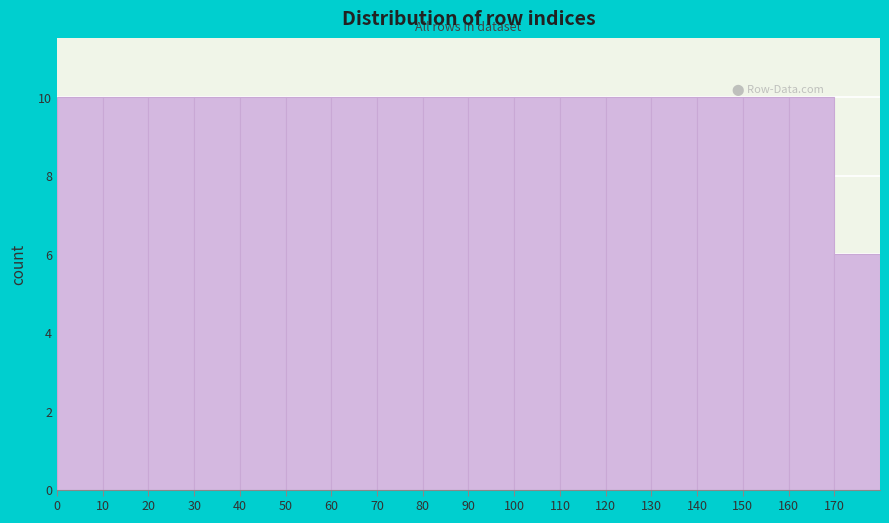

Reading left to right, transcribe this chart: for each bar, give the range it covers on the x-axis and its height. The values are not printed on the chart, so give them approximately, as read against the axis.

0 to 10: 10
10 to 20: 10
20 to 30: 10
30 to 40: 10
40 to 50: 10
50 to 60: 10
60 to 70: 10
70 to 80: 10
80 to 90: 10
90 to 100: 10
100 to 110: 10
110 to 120: 10
120 to 130: 10
130 to 140: 10
140 to 150: 10
150 to 160: 10
160 to 170: 10
170 to 180: 6